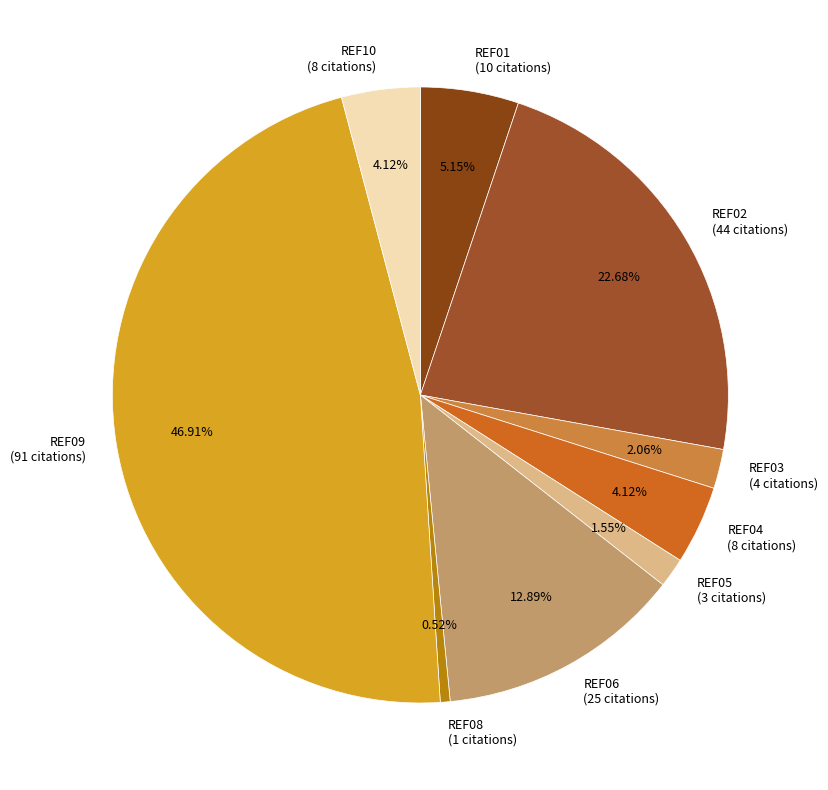

Does REF09 (91 citations) account for over 50% of the chart?

No